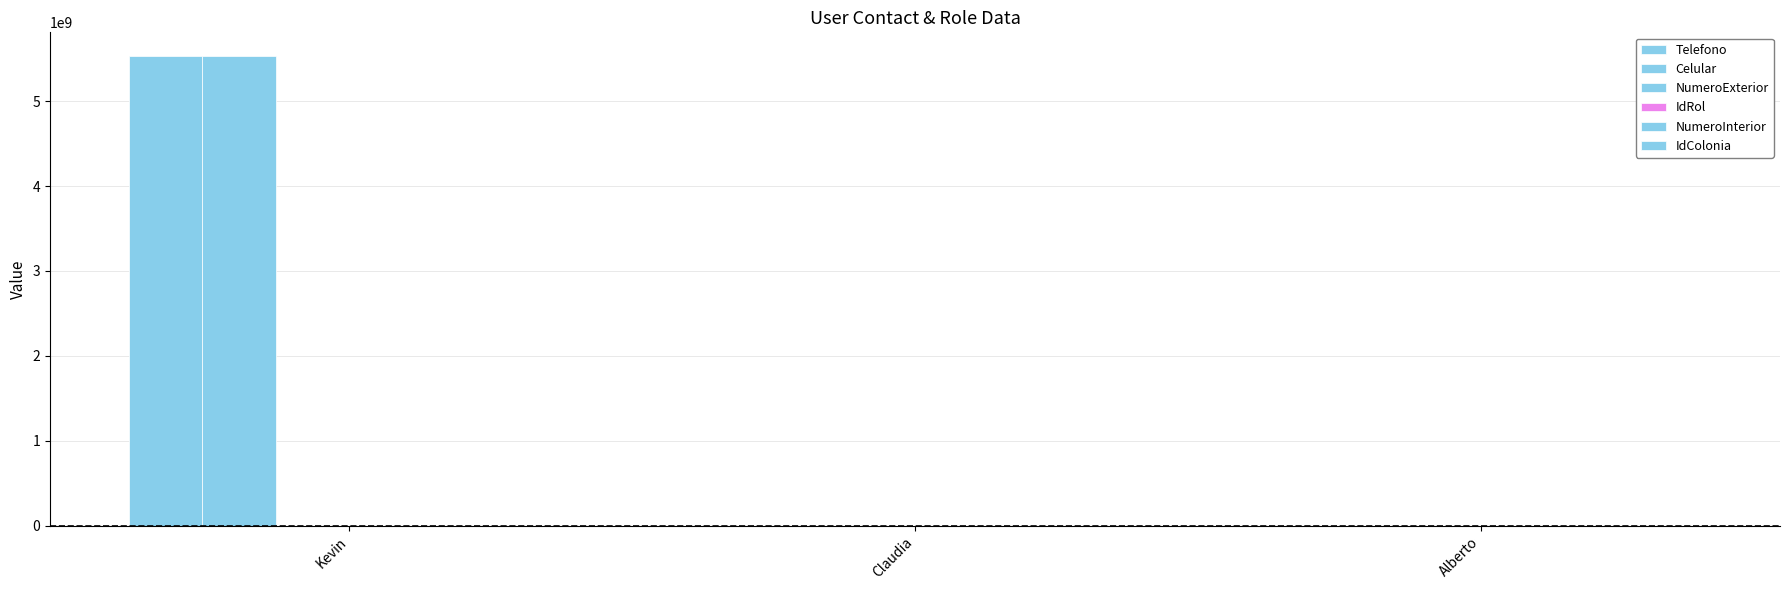

How many groups of bars are there?

3